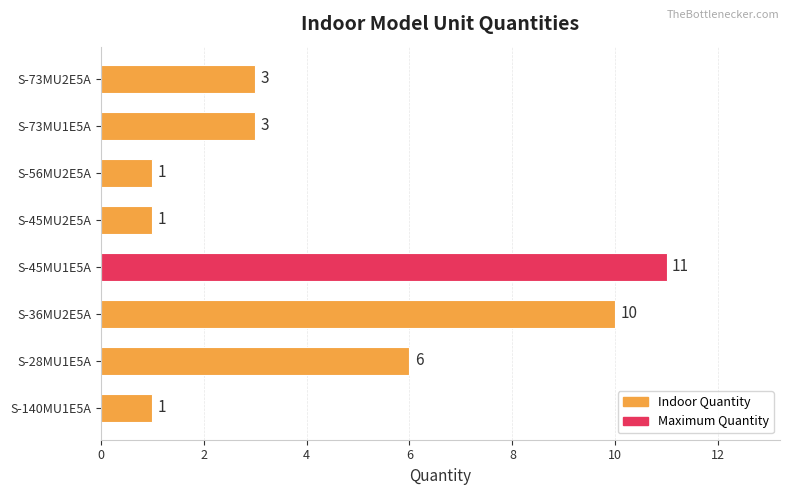

Reading top to bottom, what are all the values shown in this chart?

3	3	1	1	11	10	6	1